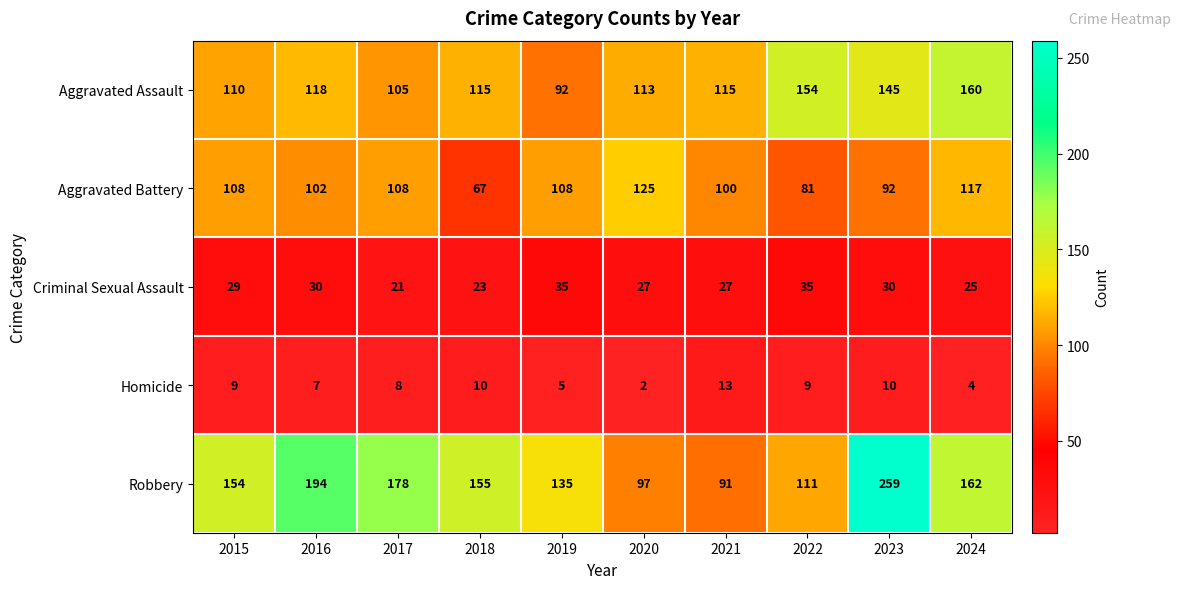

Rank the series at 2019 from highest to lowest value.

Robbery, Aggravated Battery, Aggravated Assault, Criminal Sexual Assault, Homicide